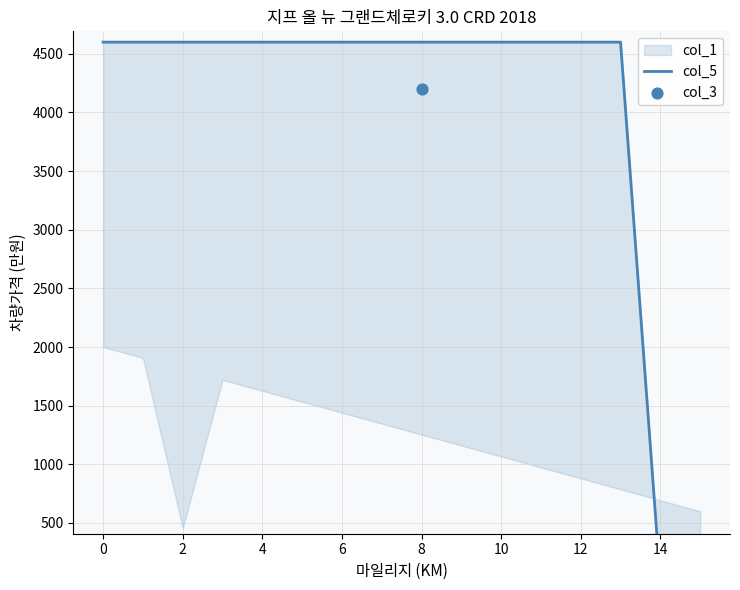

What is the ratio of the value at 0 to the value at 2?

1.0